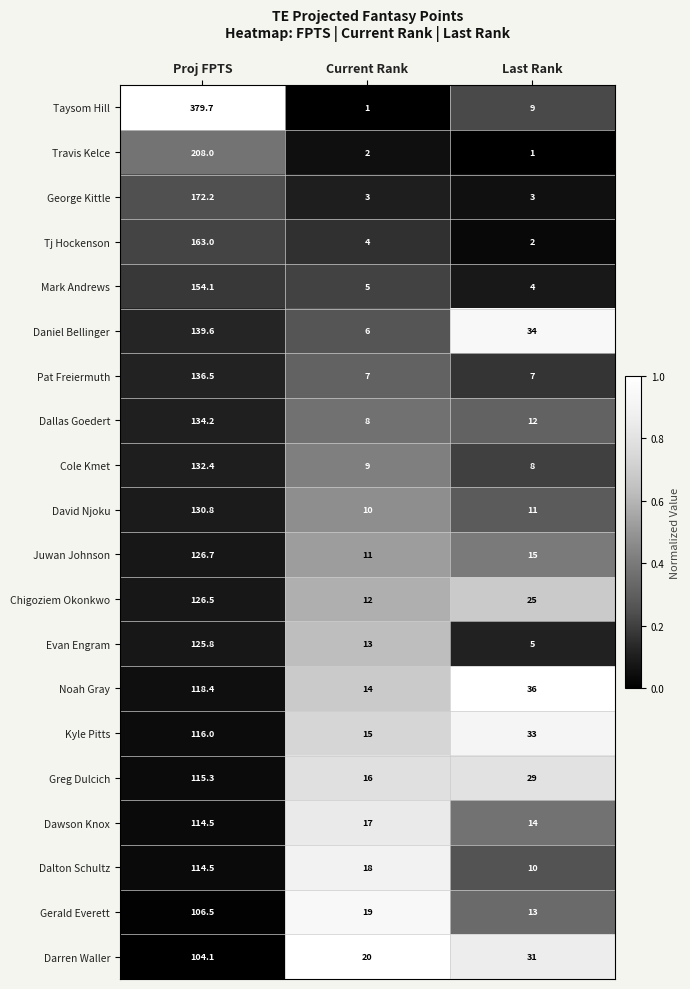

List the labels in order of Tj Hockenson value, largest first.

Proj FPTS, Current Rank, Last Rank